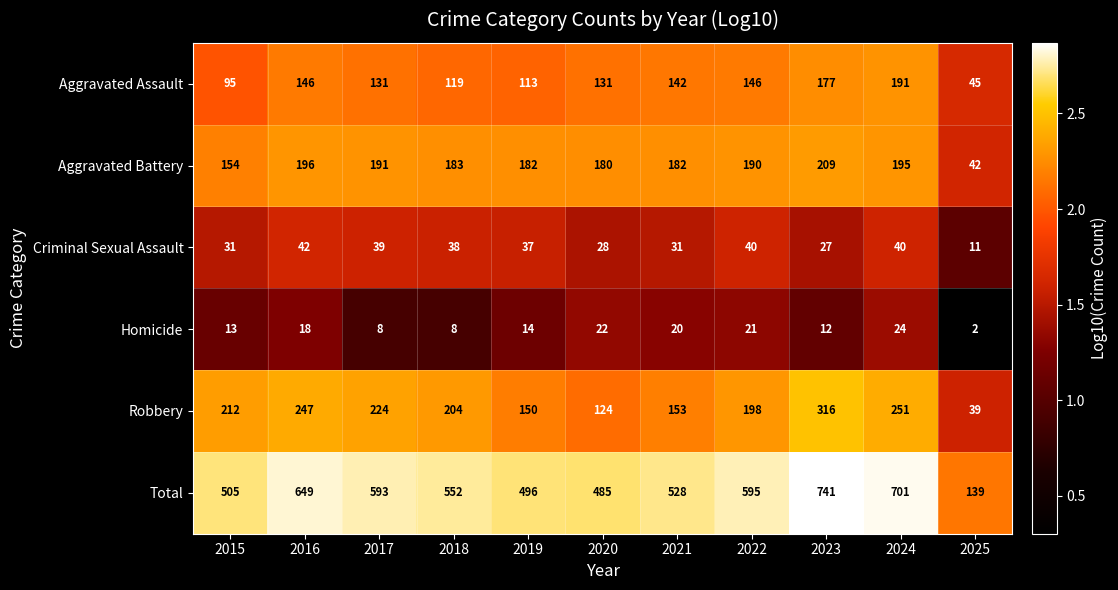

What is the difference between the highest and lowest values at 2021?

508